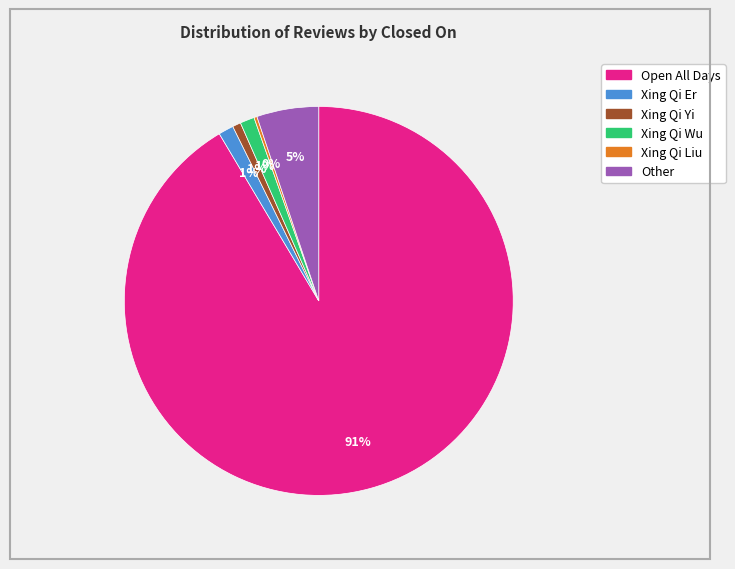

What is the largest slice in the pie chart?

Open All Days